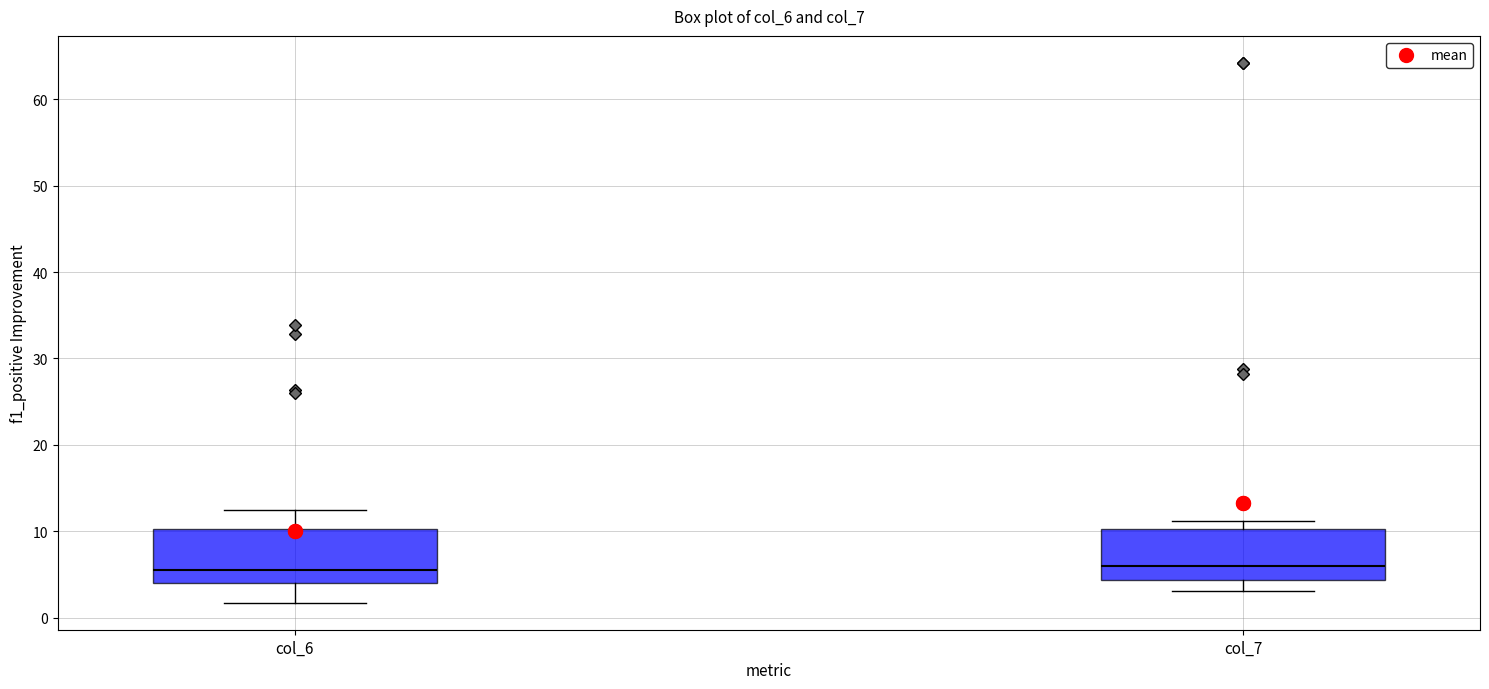

Reading left to right, transcribe this box plot: for each box, give where its median line is, the range the box spans, and where its two whiskers end, as read against the y-axis. The values are not printed on the chart, so give them approximately, as read against the axis.

col_6: median 6, box 4 to 10, whiskers 2 to 12
col_7: median 6, box 4 to 10, whiskers 3 to 11